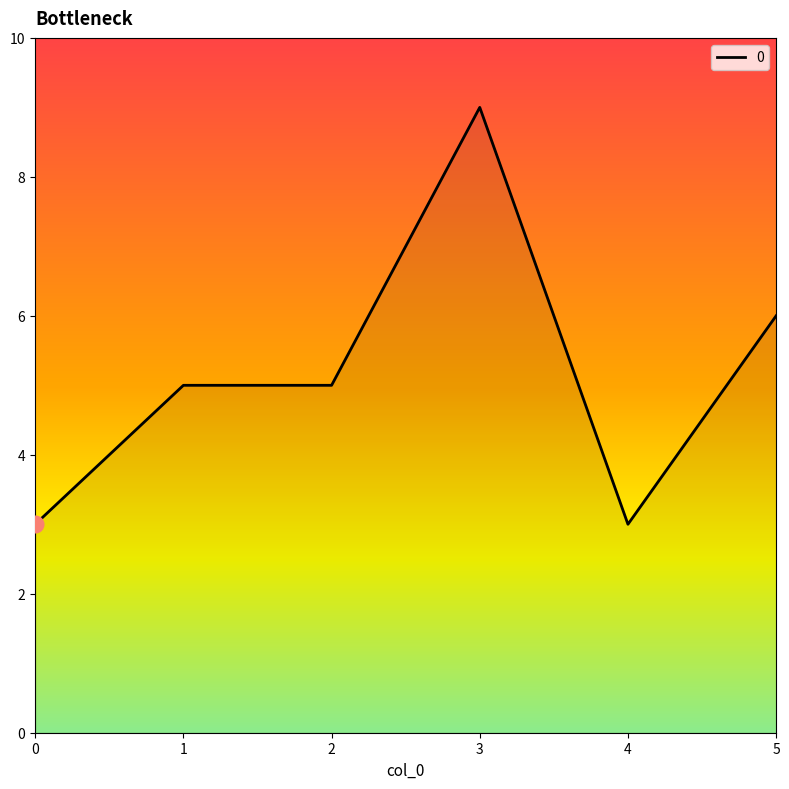

Approximately how many times larger is the value at 2 compared to 5?

0.8